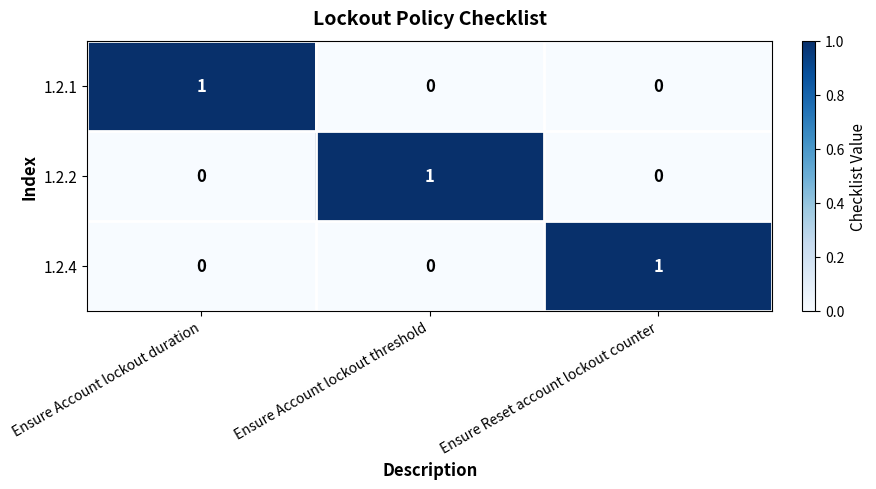

At how many categories does at least one series exceed 0?

3